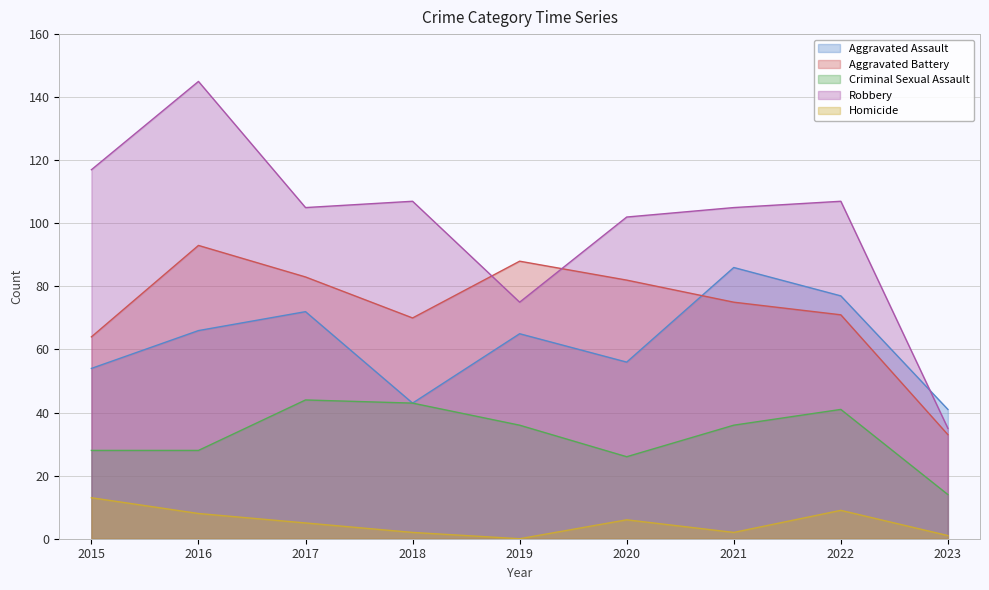

Between 2022 and 2018, which is larger?

2022